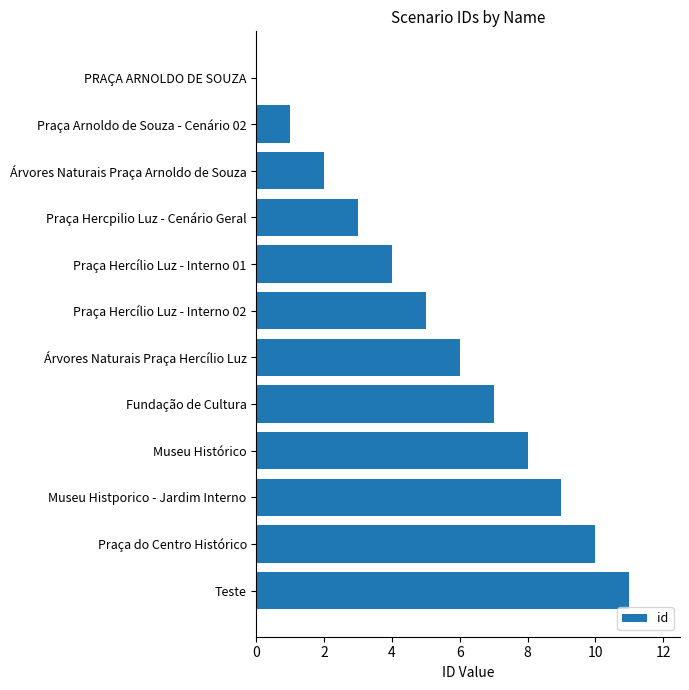

What is the greatest value displayed?

11